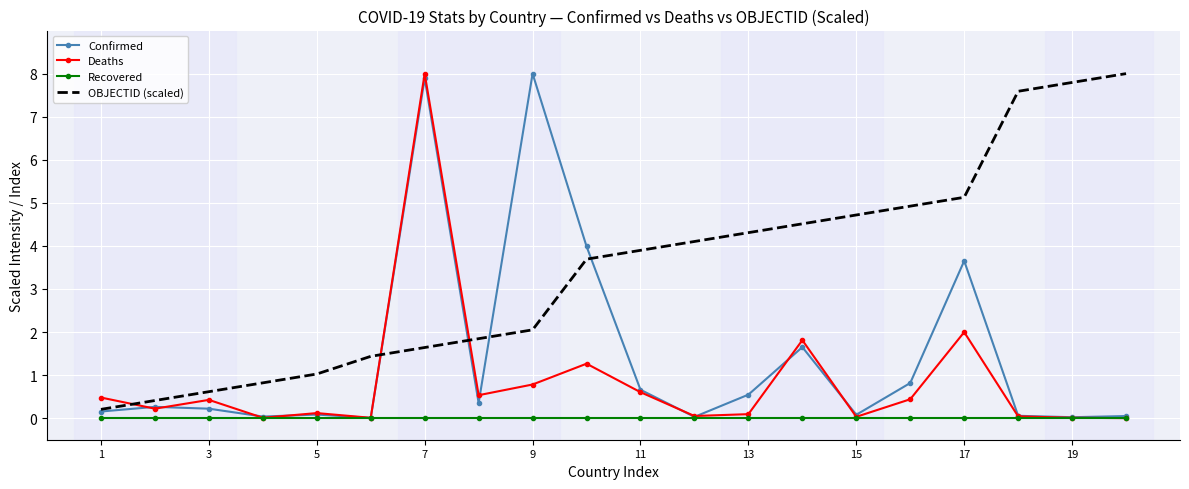

How many categories are shown in the chart?

20